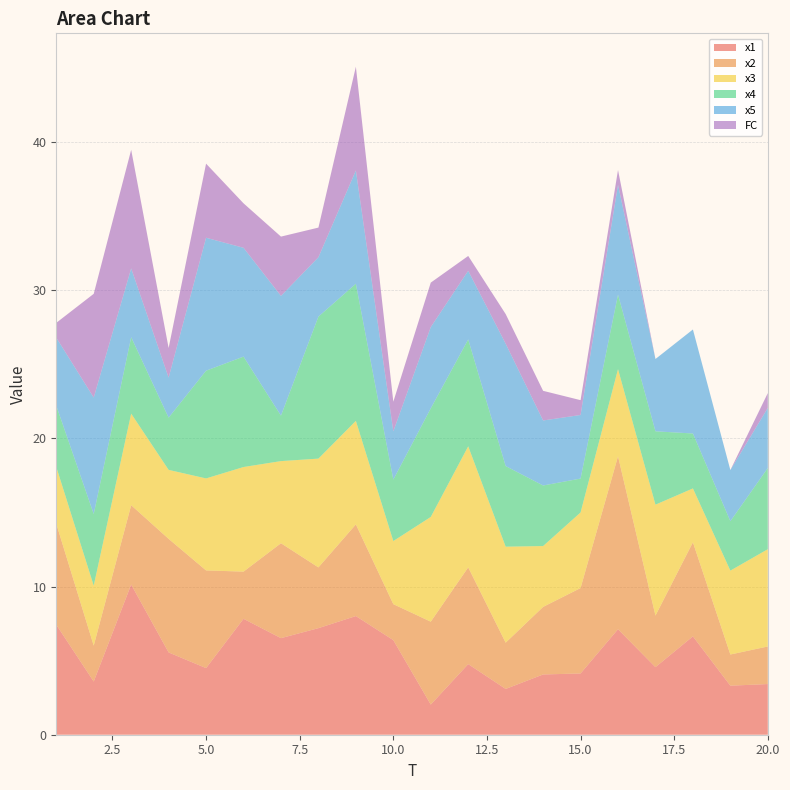

Reading left to right, extract all data points from this chart.

x1: 1=7.4	2=3.6	3=10.1	4=5.6	5=4.5	6=7.8	7=6.5	8=7.2	9=8.0	10=6.4	11=2.0	12=4.8	13=3.1	14=4.1	15=4.1	16=7.1	17=4.6	18=6.6	19=3.3	20=3.4
x2: 1=6.8	2=2.4	3=5.4	4=7.7	5=6.6	6=3.2	7=6.4	8=4.1	9=6.2	10=2.4	11=5.6	12=6.5	13=3.1	14=4.6	15=5.8	16=11.7	17=3.5	18=6.3	19=2.1	20=2.5
x3: 1=3.8	2=4.1	3=6.2	4=4.7	5=6.2	6=7.1	7=5.5	8=7.3	9=7.0	10=4.3	11=7.1	12=8.2	13=6.5	14=4.1	15=5.1	16=5.9	17=7.5	18=3.6	19=5.7	20=6.6
x4: 1=4.1	2=4.8	3=5.2	4=3.5	5=7.3	6=7.5	7=3.1	8=9.6	9=9.3	10=4.1	11=7.3	12=7.2	13=5.4	14=4.1	15=2.3	16=5.0	17=5.0	18=3.7	19=3.3	20=5.5
x5: 1=4.6	2=7.9	3=4.6	4=2.7	5=9.0	6=7.3	7=8.1	8=4.0	9=7.6	10=3.3	11=5.5	12=4.6	13=8.3	14=4.4	15=4.3	16=7.4	17=4.9	18=7.0	19=3.5	20=4.1
FC: 1=1.0	2=7.0	3=8.0	4=2.0	5=5.0	6=3.0	7=4.0	8=2.0	9=7.0	10=2.0	11=3.0	12=1.0	13=2.0	14=2.0	15=1.0	16=1.0	17=0.0	18=0.0	19=0.0	20=1.0